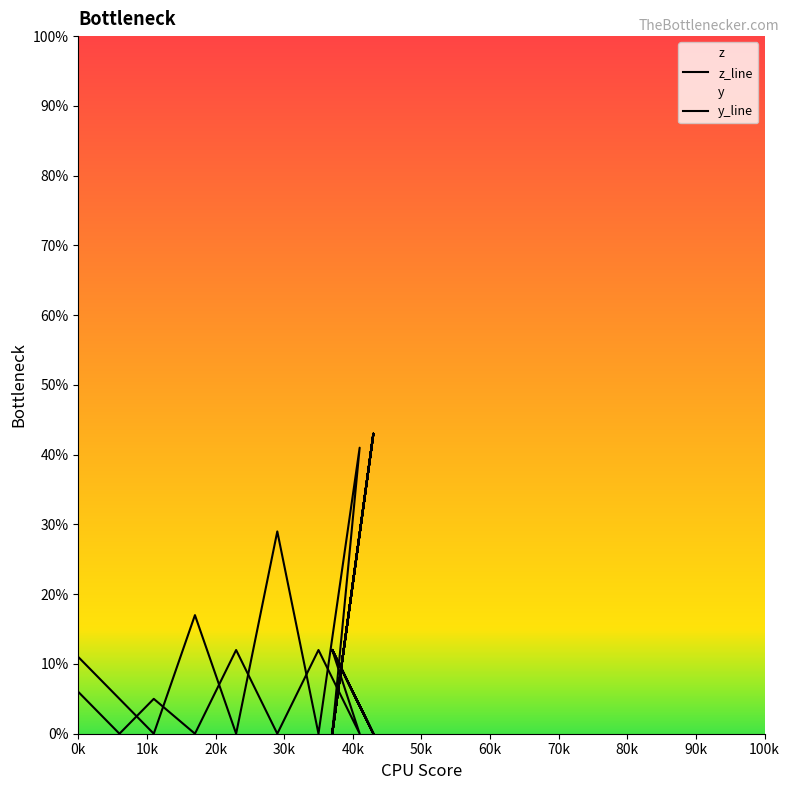

How many y_line values are between 0 and 12?

17